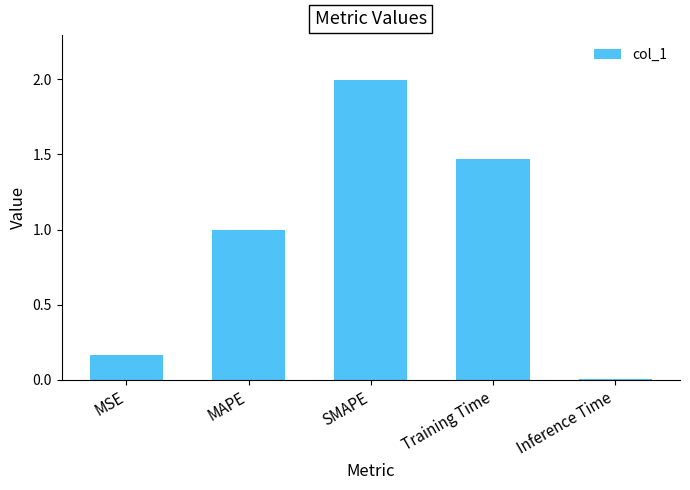

The value at MSE is 0.3. True or false?

False